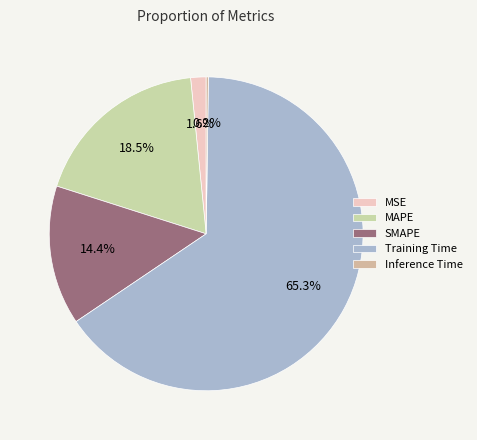

How many segments does this pie chart have?

5